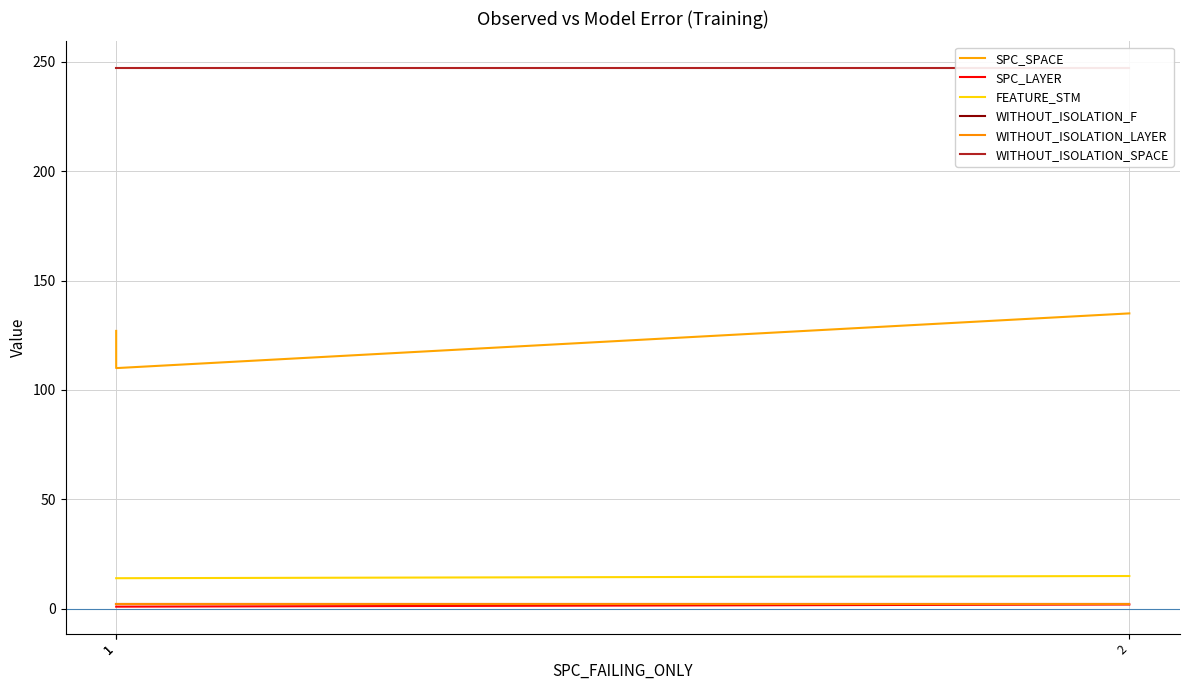

Does the chart have visible grid lines?

Yes